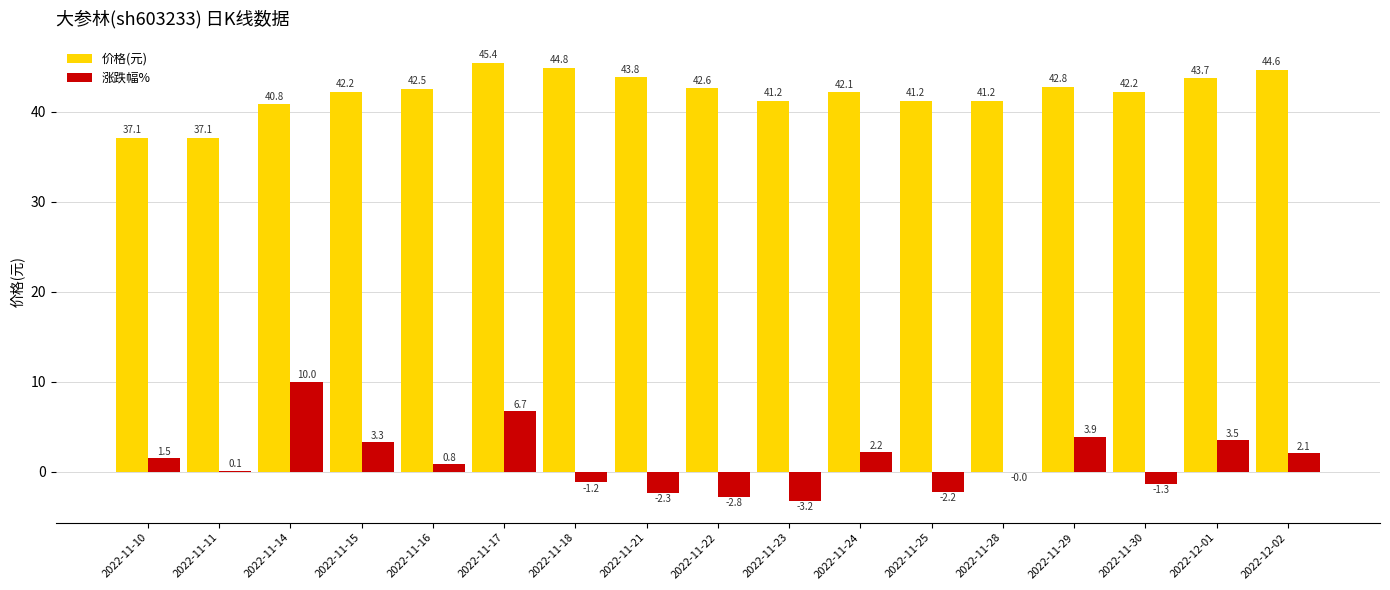

Count the number of categories in the chart.

17